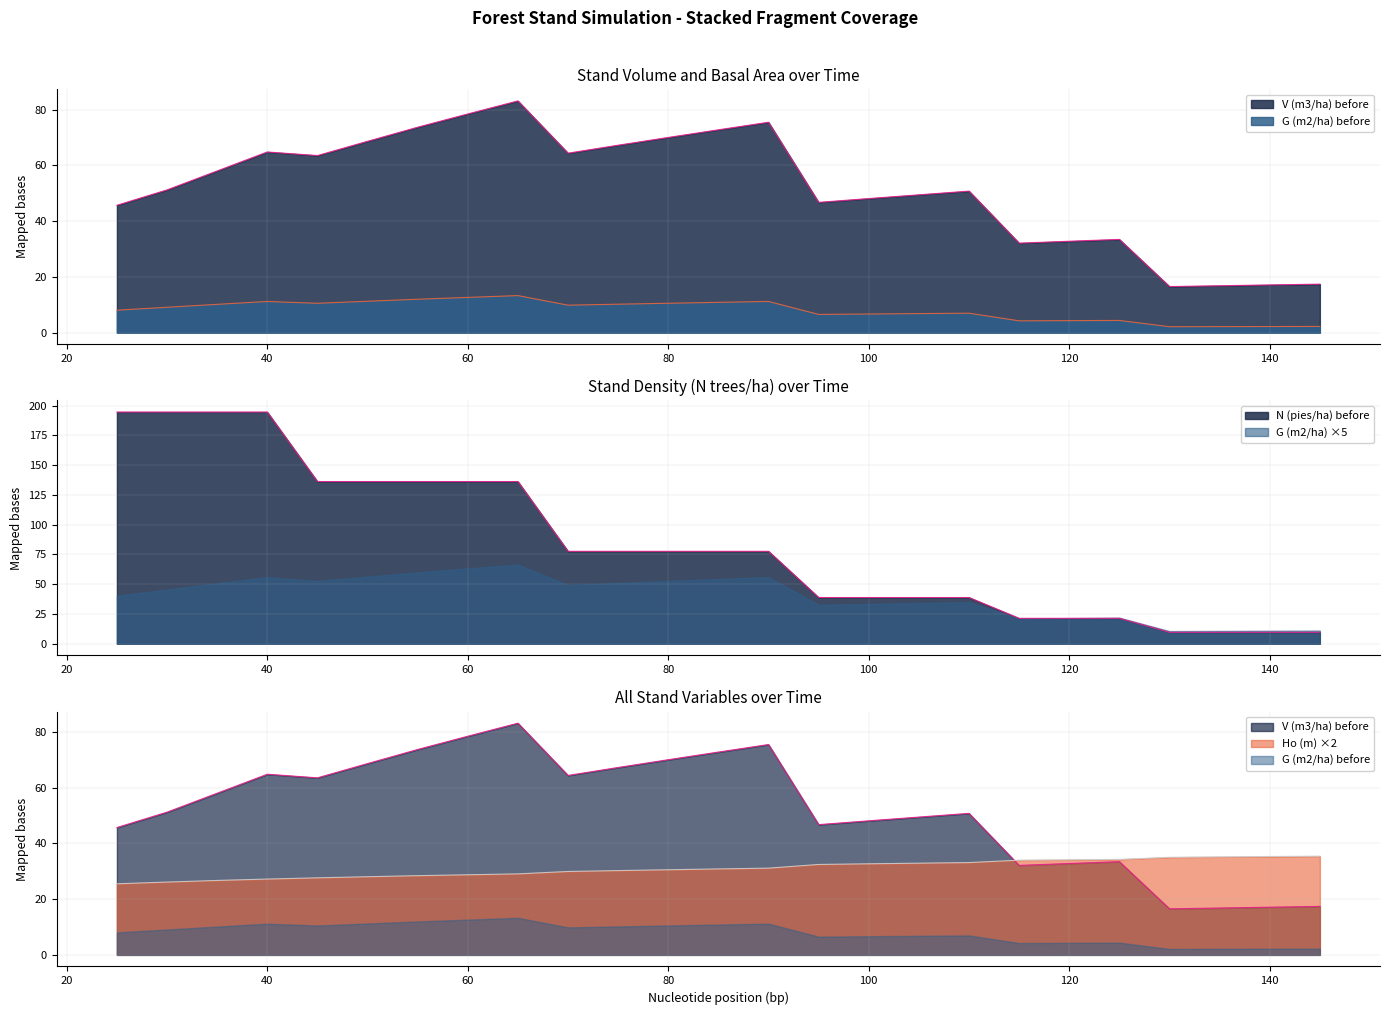

How many times do Ho (m) and N (pies/ha) before cross each other?

1